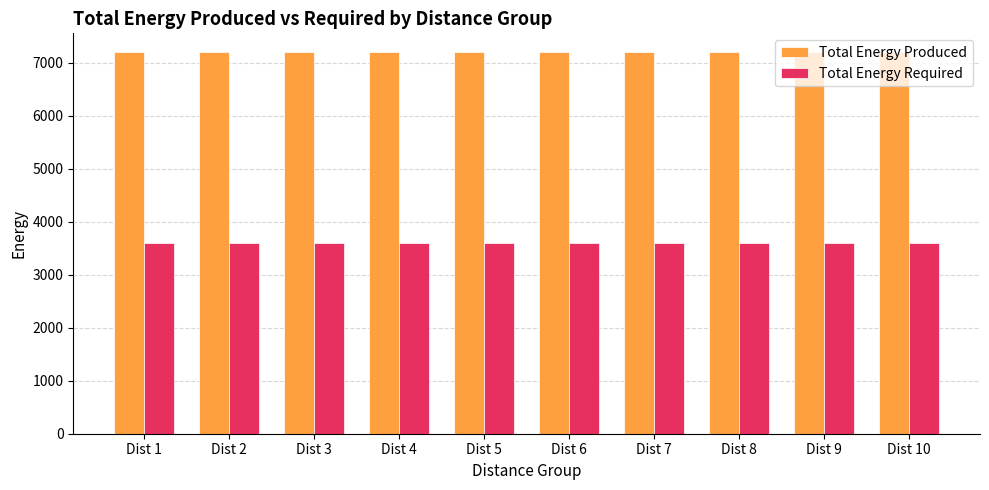

Reading left to right, extract all data points from this chart.

Total Energy Produced: Dist 1=7198	Dist 2=7198	Dist 3=7198	Dist 4=7198	Dist 5=7198	Dist 6=7198	Dist 7=7198	Dist 8=7198	Dist 9=7198	Dist 10=7198
Total Energy Required: Dist 1=3599	Dist 2=3599	Dist 3=3599	Dist 4=3599	Dist 5=3599	Dist 6=3599	Dist 7=3599	Dist 8=3599	Dist 9=3599	Dist 10=3599